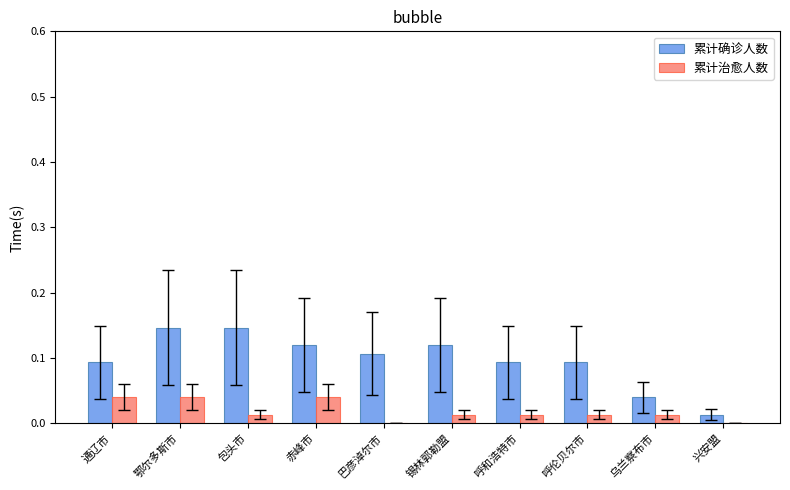

True or false: 累计治愈人数 has a value of 0.0 at 乌兰察布市.

True